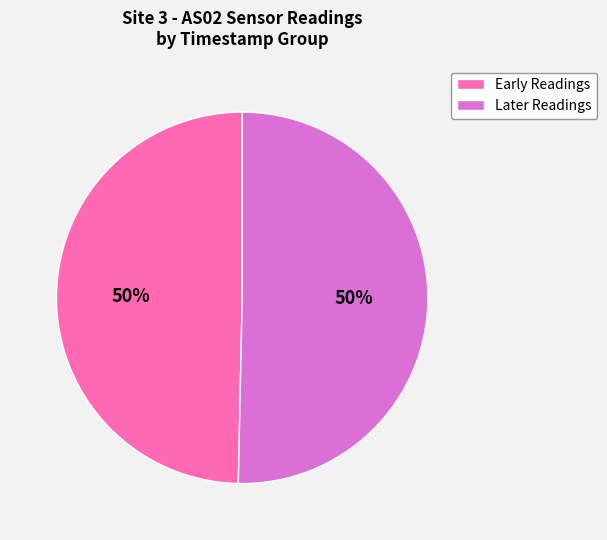

To the nearest percent, what is the combined percentage of Early Readings and Later Readings?

100%